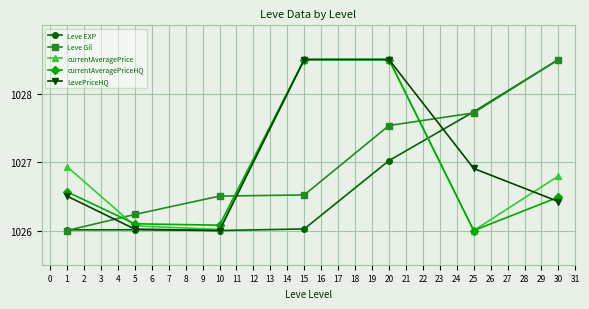

What is the greatest value displayed?

1028.5